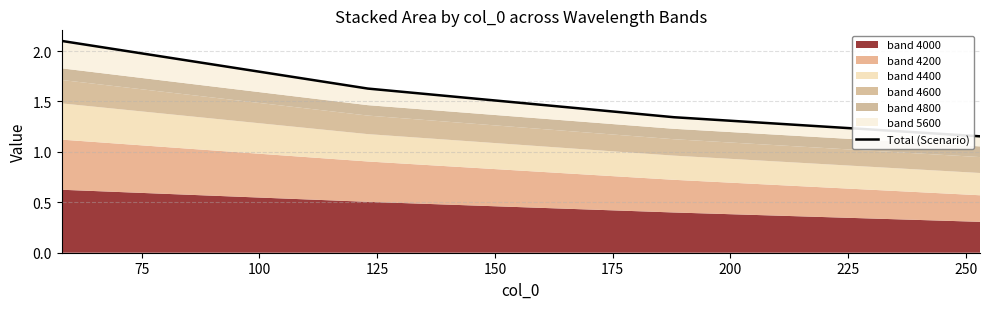

What is the value of the 2nd point from the left?

1.6